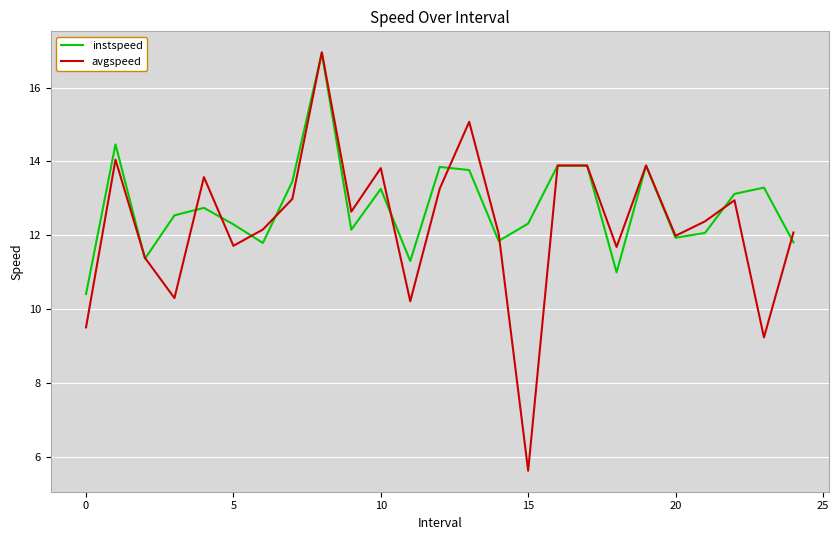

What is the lowest value of the instspeed series?

10.4